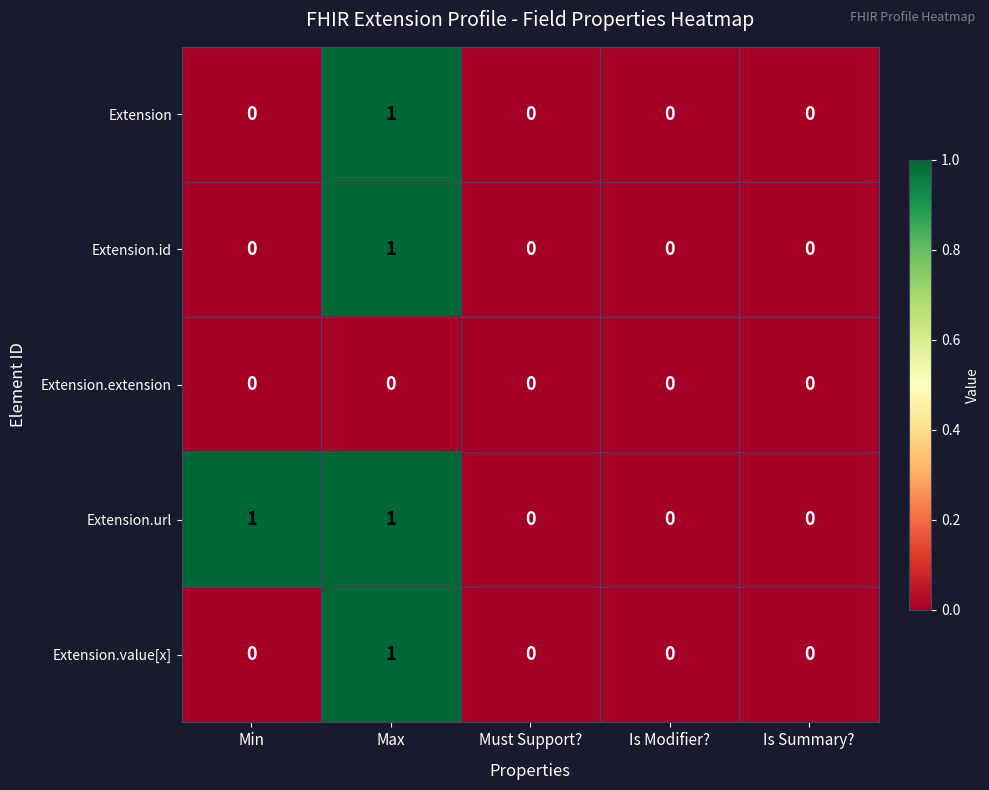

Reading left to right, list all the values displayed in this chart.

Extension: 0	1	0	0	0
Extension.id: 0	1	0	0	0
Extension.extension: 0	0	0	0	0
Extension.url: 1	1	0	0	0
Extension.value[x]: 0	1	0	0	0